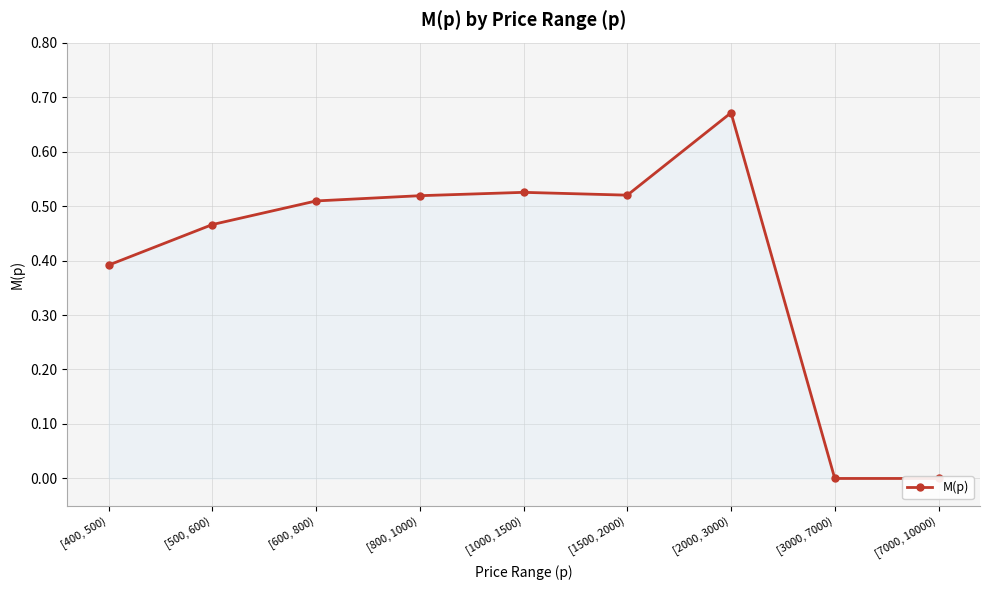

Where is the first local maximum?

[1000, 1500)